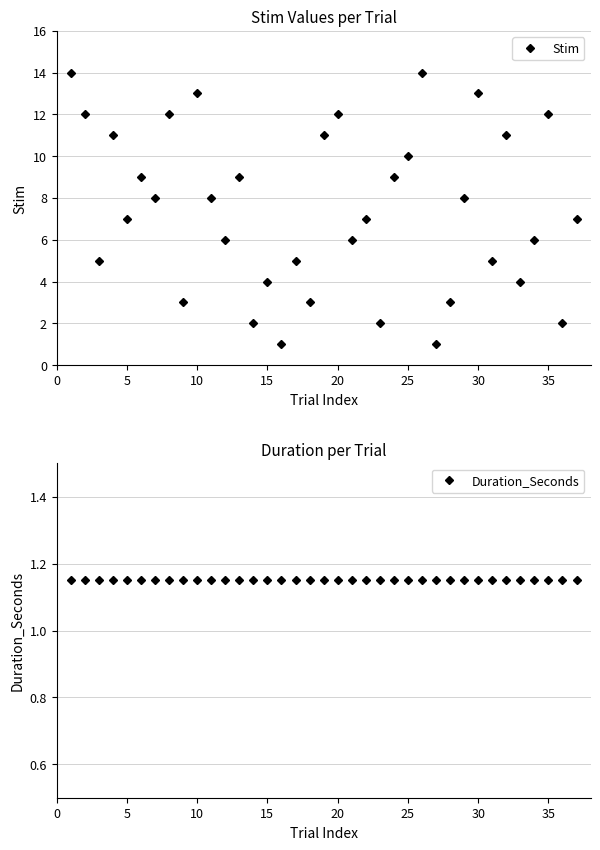

Is it true that Stim equals 4.1 at 25?

False